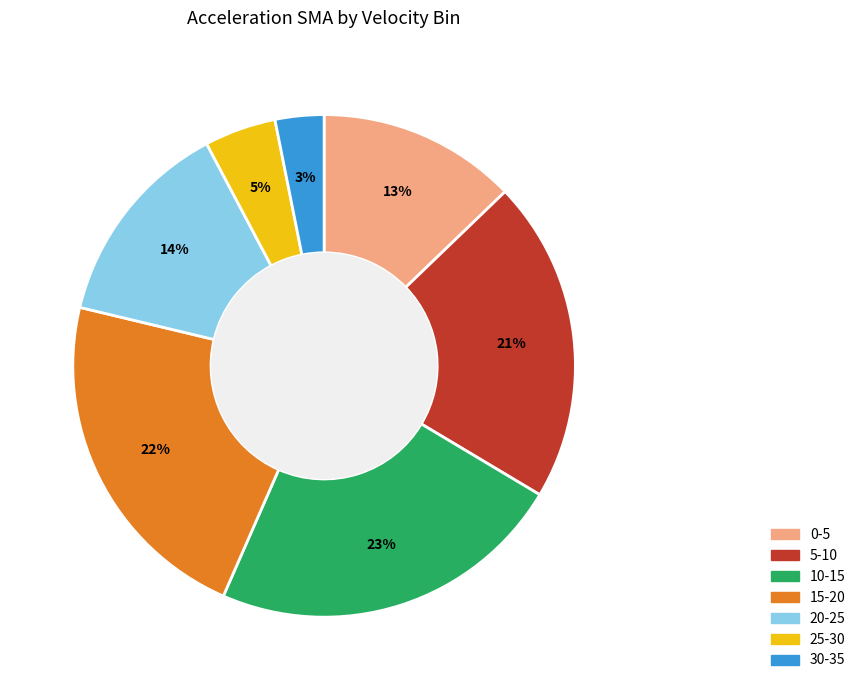

Count the number of slices in the pie.

7